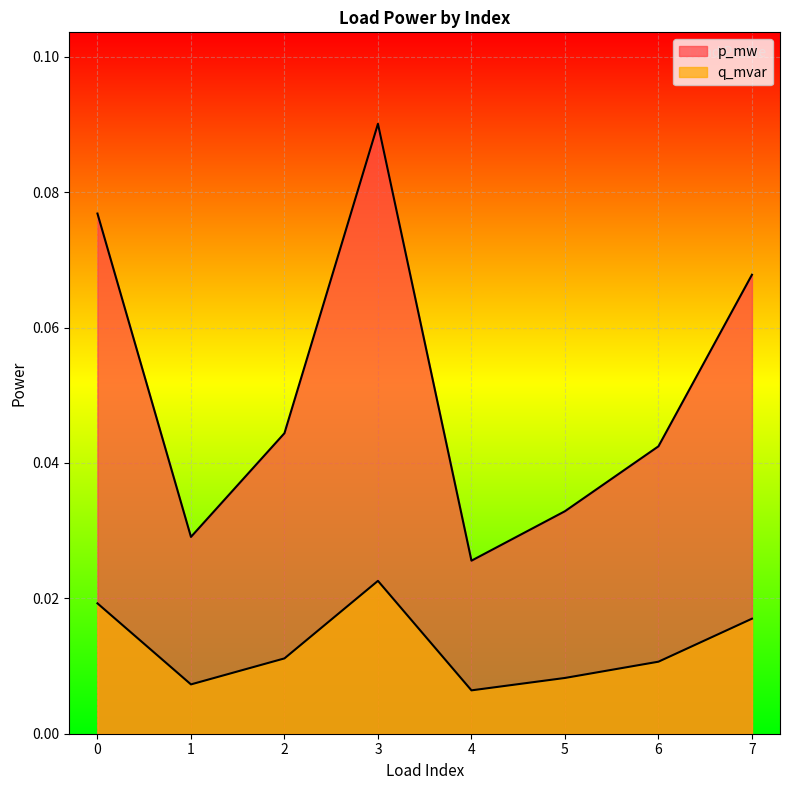

Which series has the largest total across all categories?

p_mw